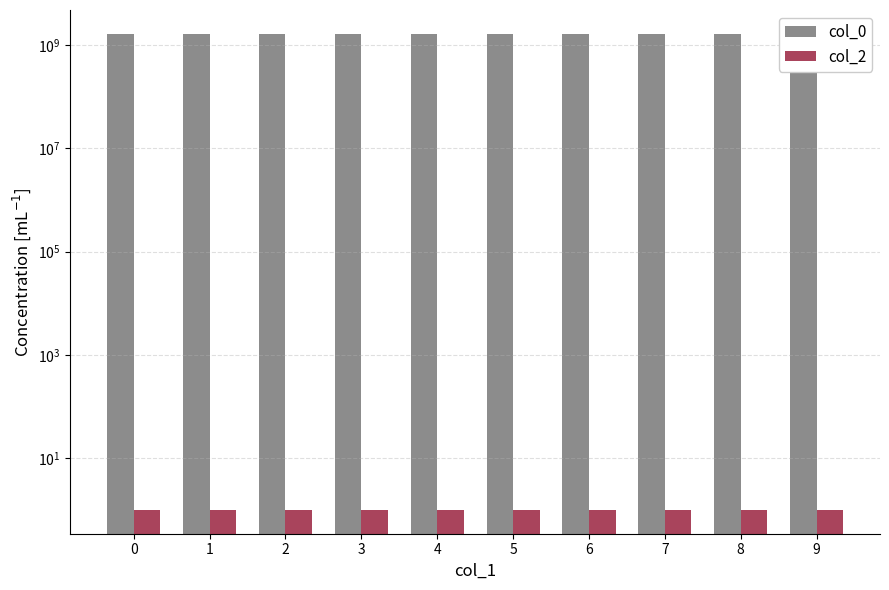

What is the spread (max minus min) of values at 2?

1635790324